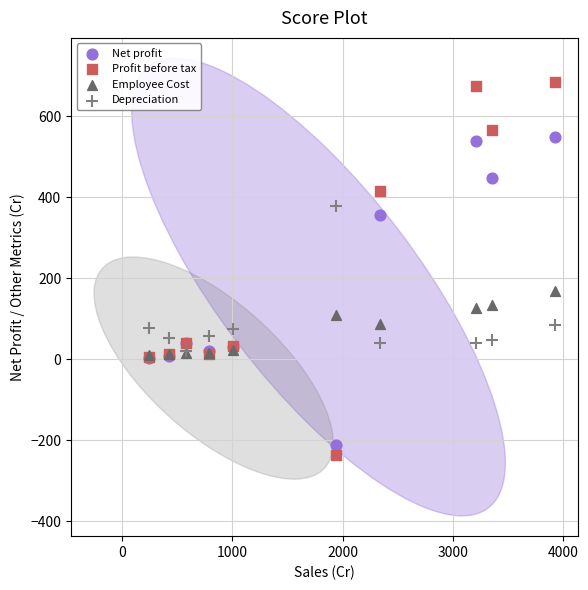

In the Profit before tax series, what Y value is closest to 223?

39.0